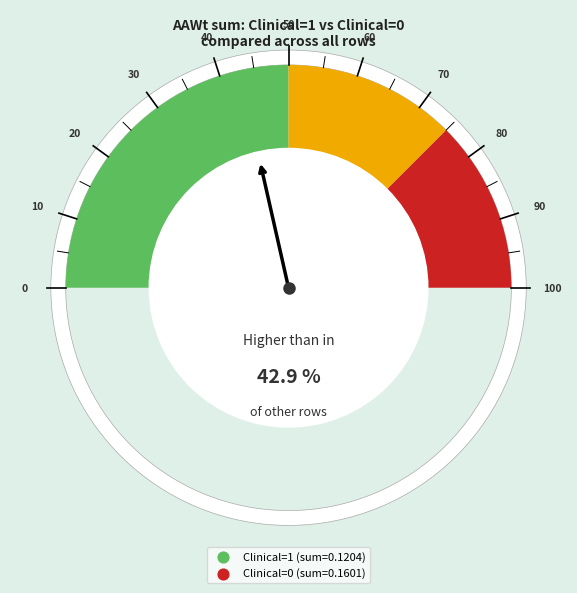

What is the smallest slice in the pie chart?

Clinical=0